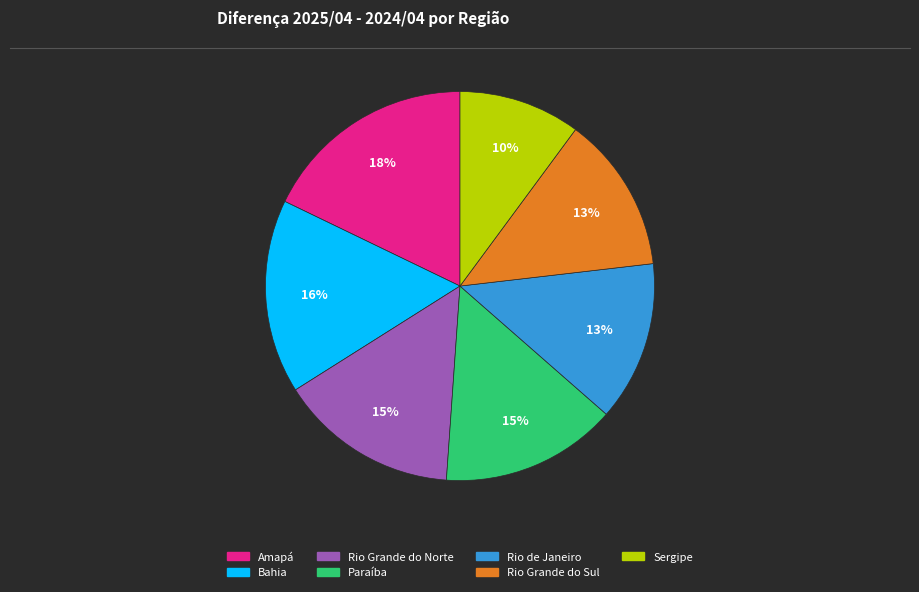

To the nearest percent, what is the average slice percentage?

14%